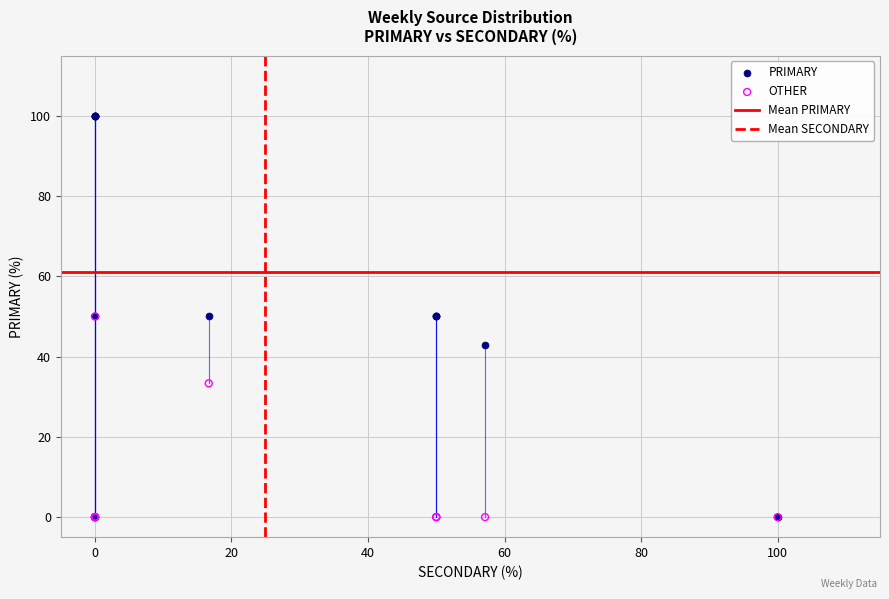

In the OTHER series, what Y value is closest to 25?

33.3